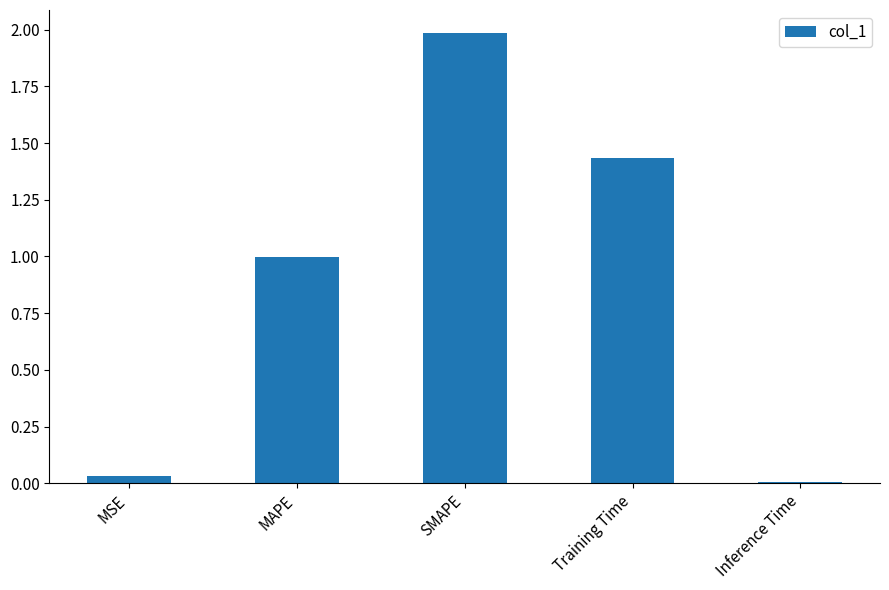

At which category does the chart reach its peak across all series?

SMAPE